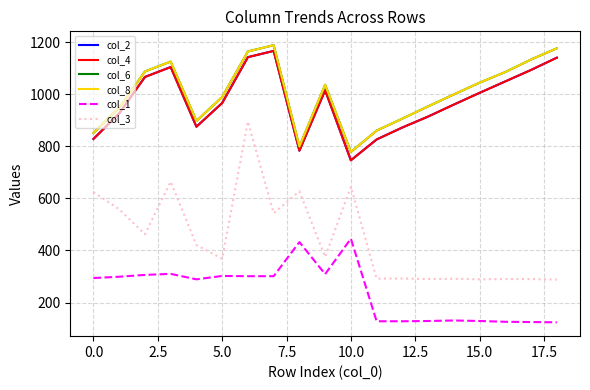

Which category has the lowest value in the col_3 series?

18